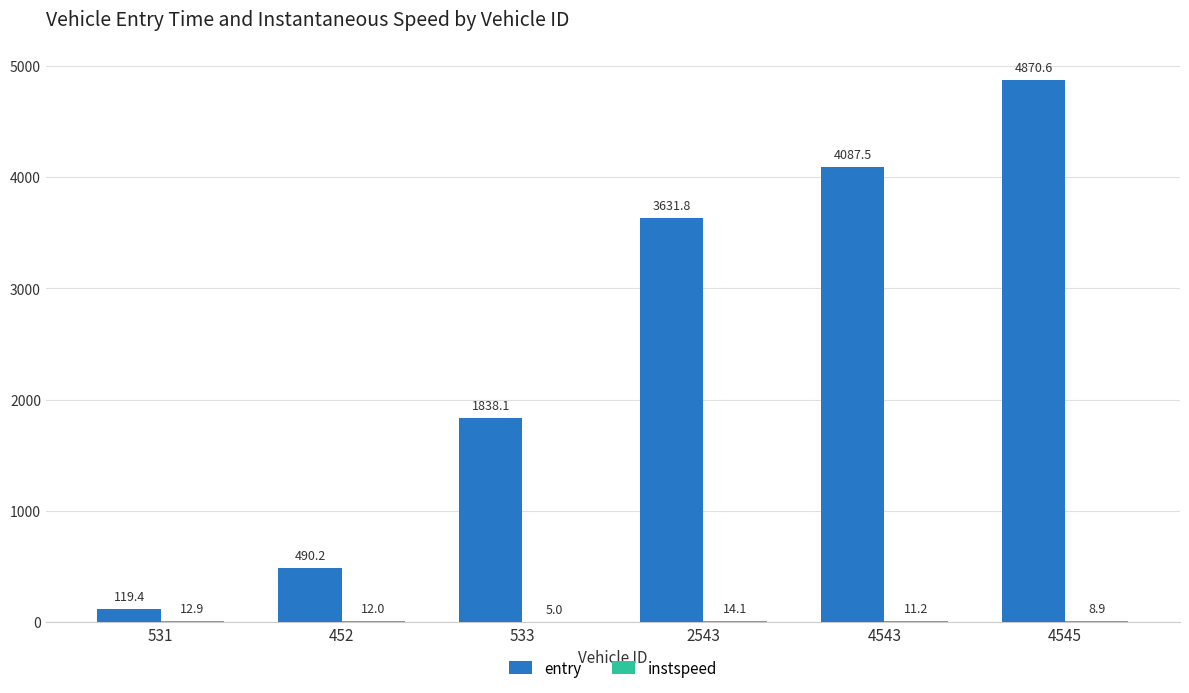

At which label is entry closest to 2494?

533